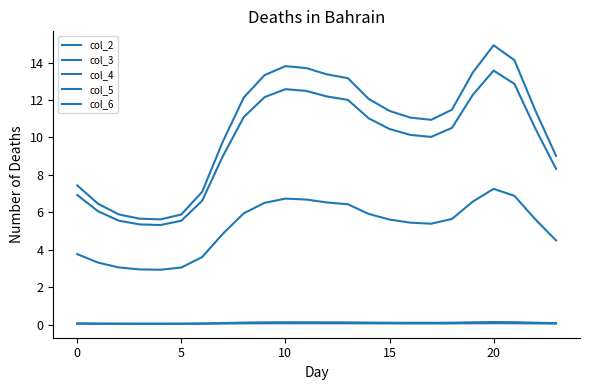

Does the chart have visible grid lines?

No